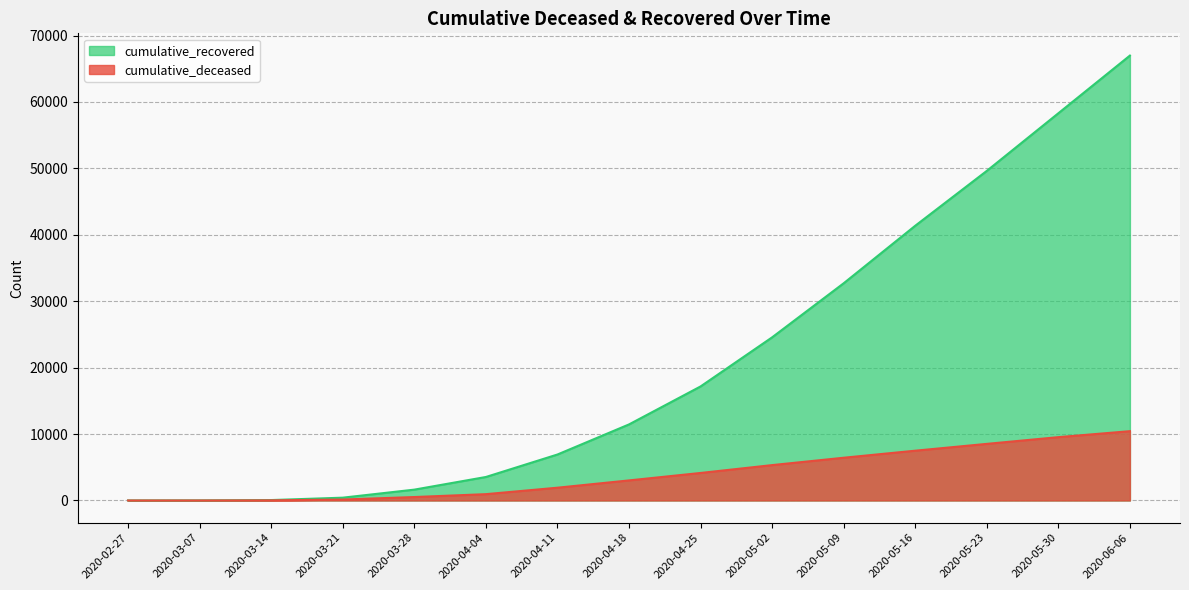

Which category has the lowest value across all series?

2020-02-27